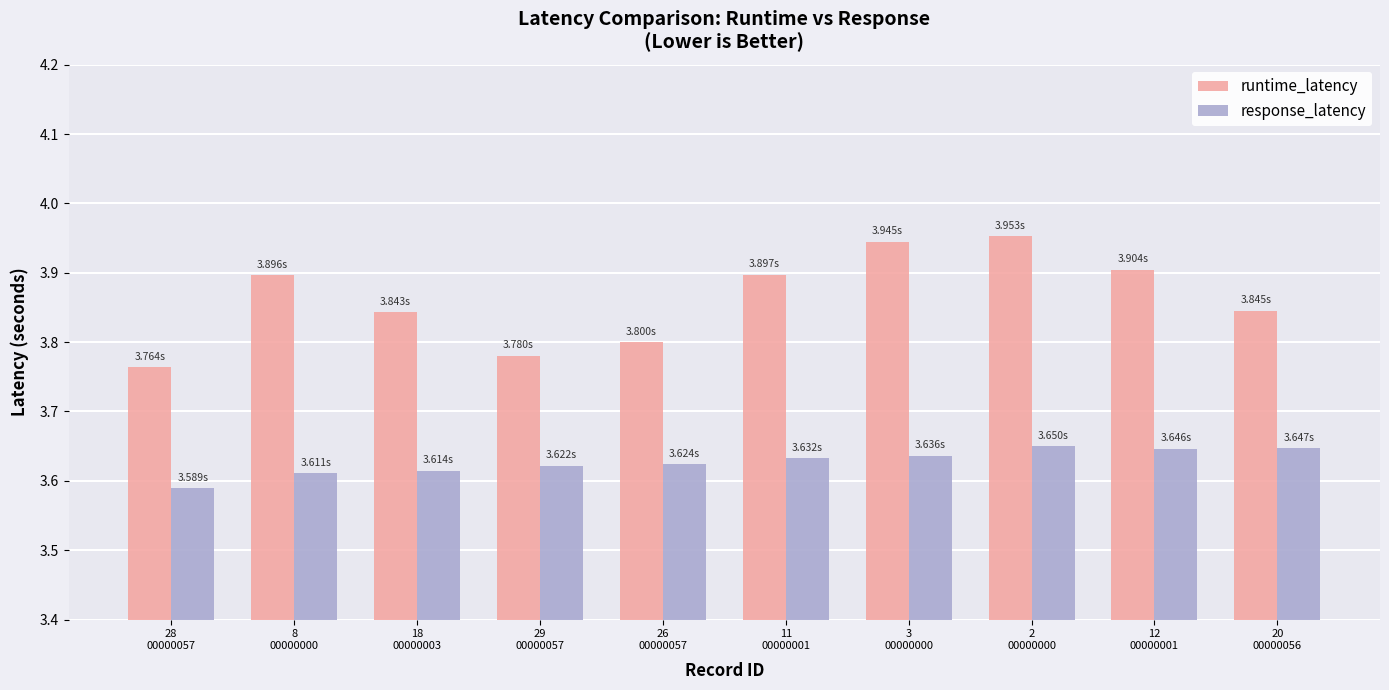

Which series has the widest spread of values?

runtime_latency